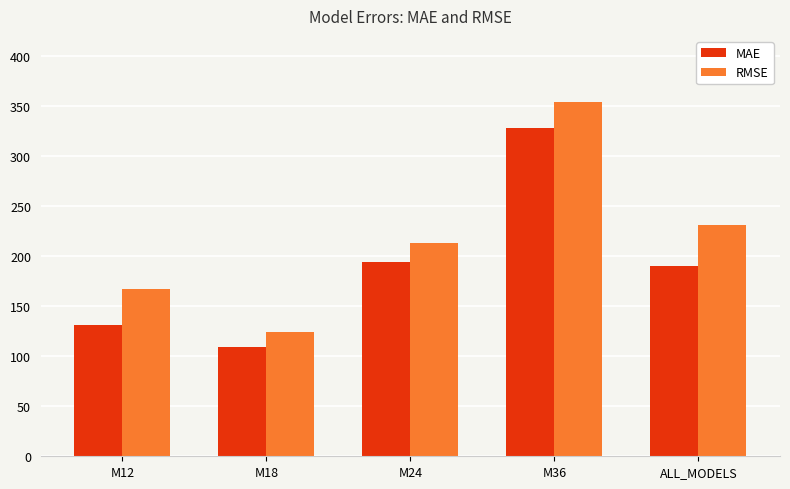

Where is MAE nearest to the value 218?

M24